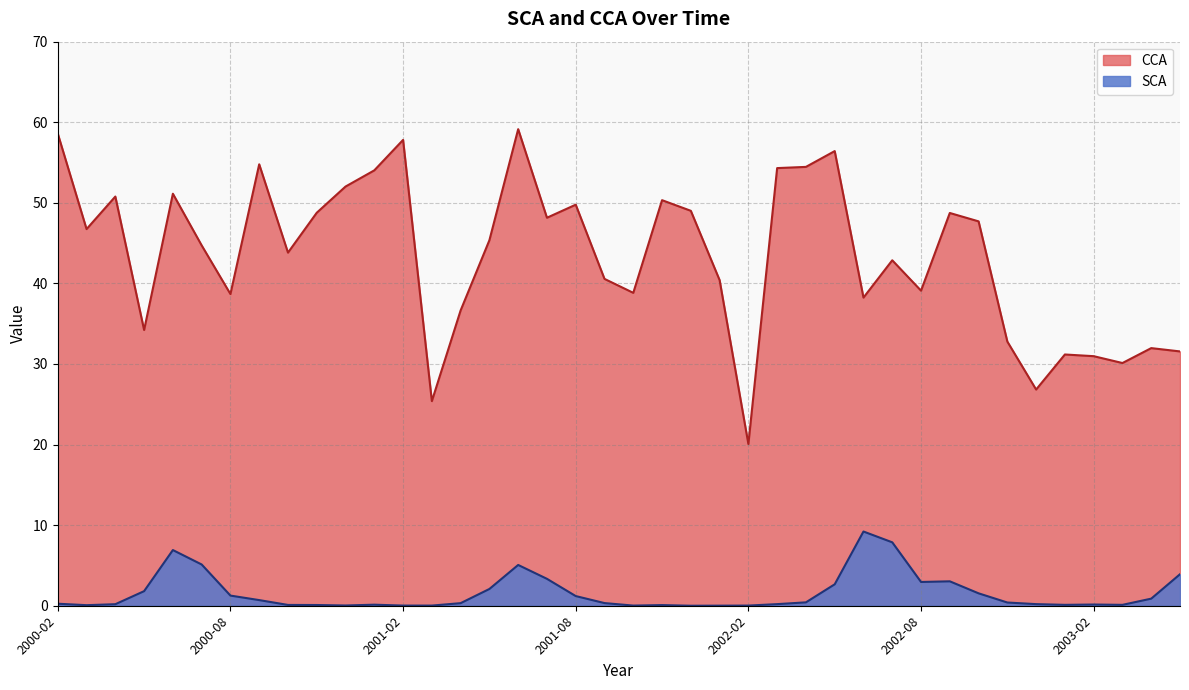

What is the total value across all series at 2002-06?

47.5